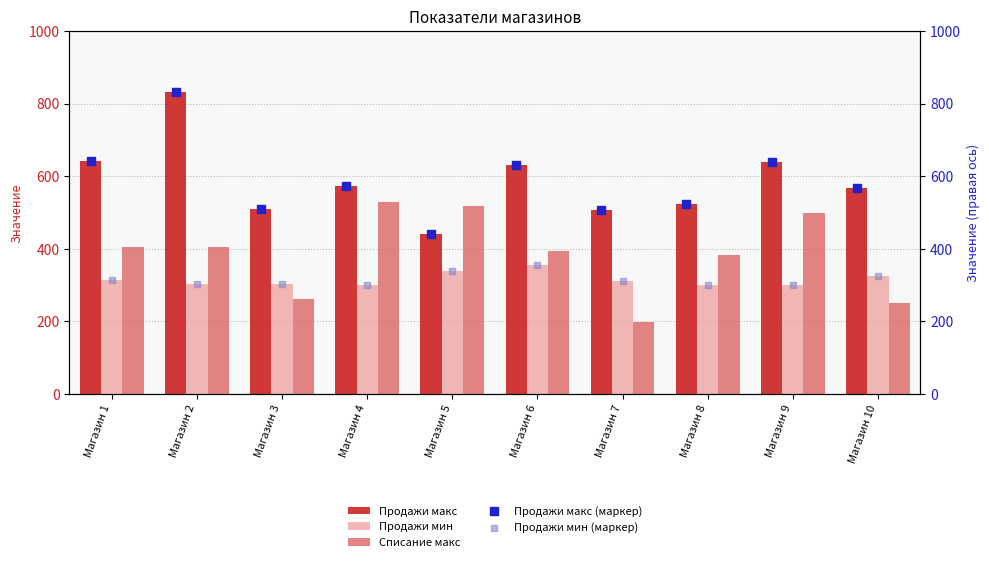

Which series reaches the maximum Y coordinate?

Продажи макс